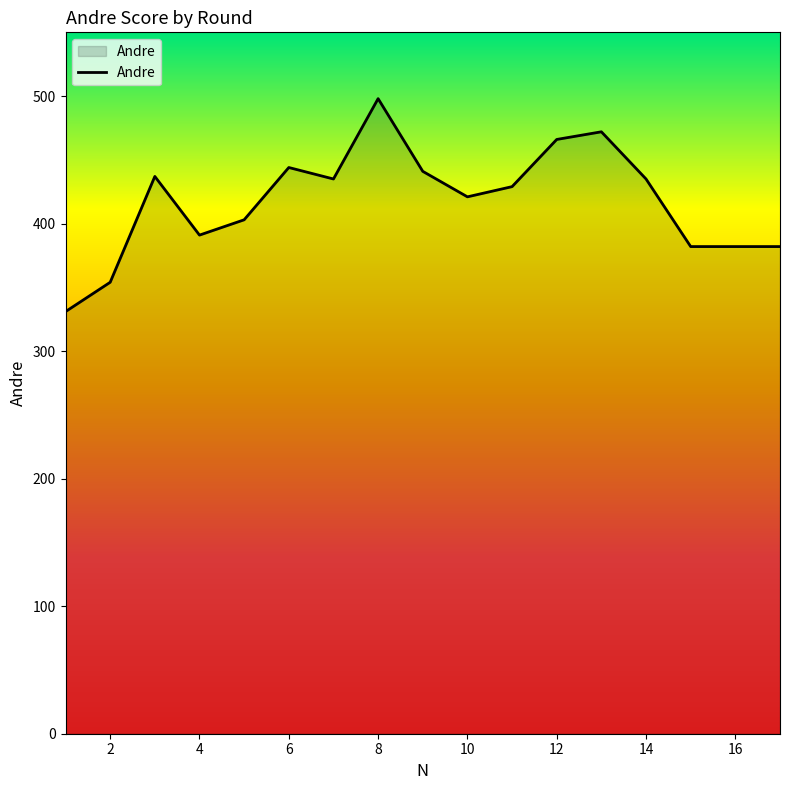

What is the maximum value shown in the chart?

498